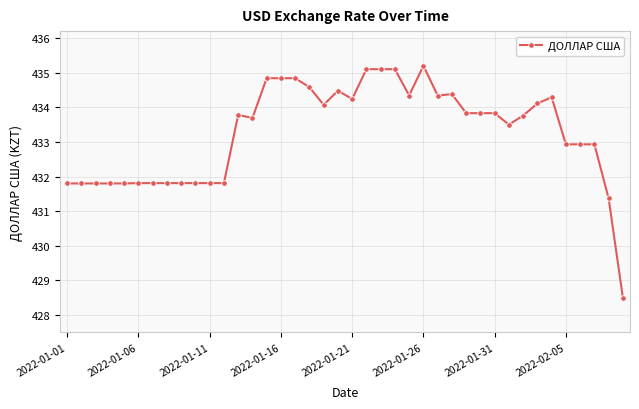

True or false: there are more than 2 points higher than both neighbors.

True